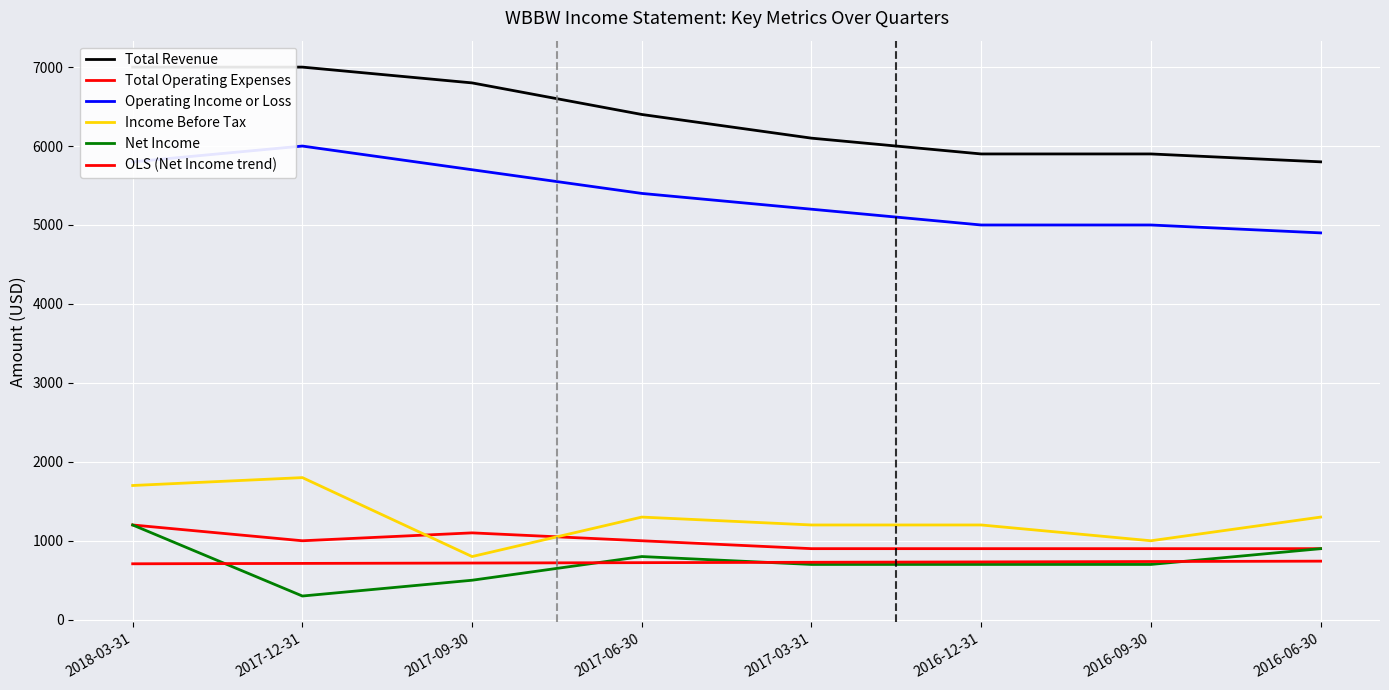

What are all the series names shown in the legend?

Total Revenue, Total Operating Expenses, Operating Income or Loss, Income Before Tax, Net Income, OLS (Net Income trend)